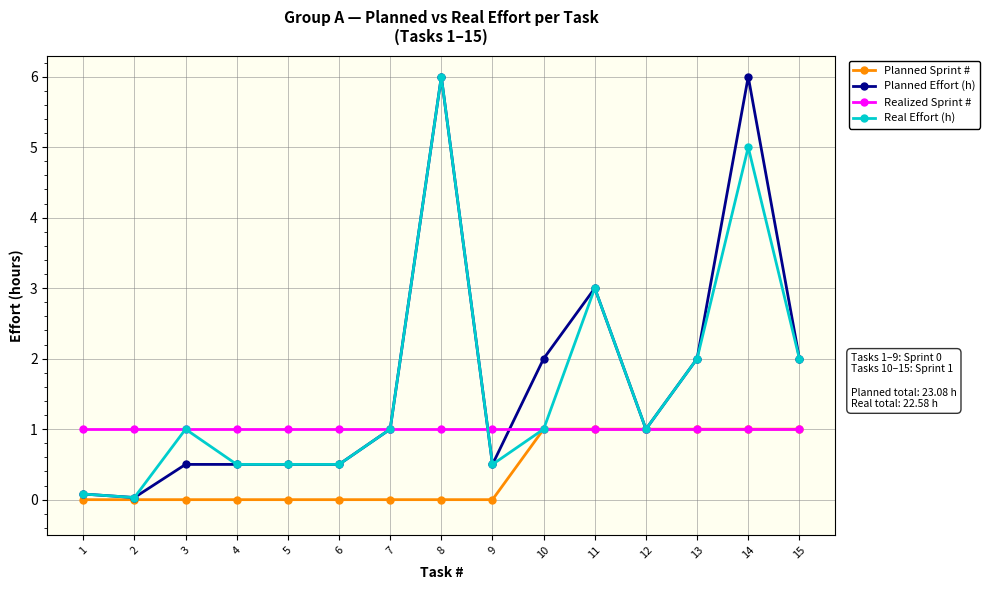

What is the maximum value shown in the chart?

6.0